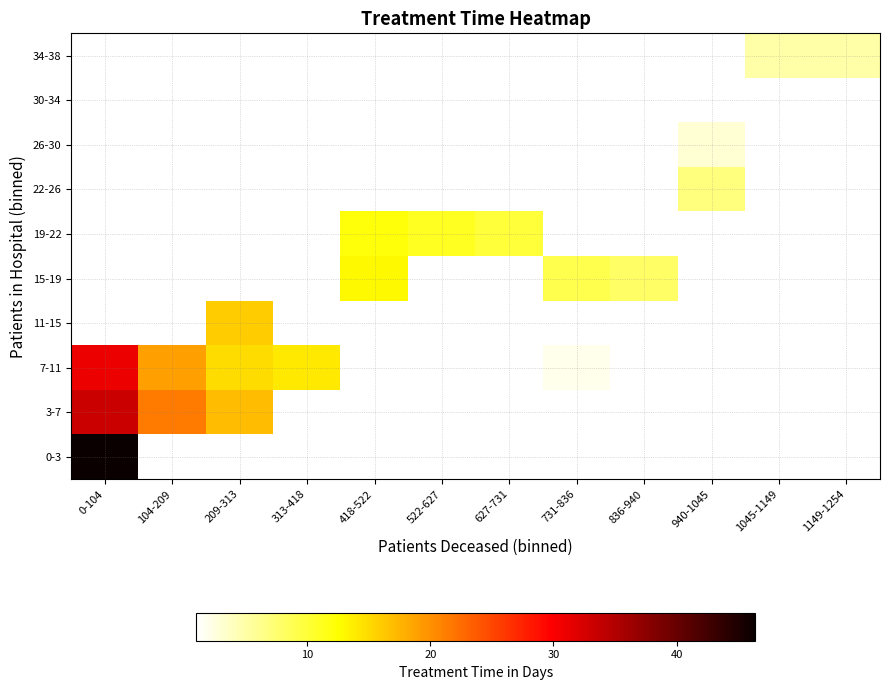

At which label does 30-34 reach its peak?

0-104